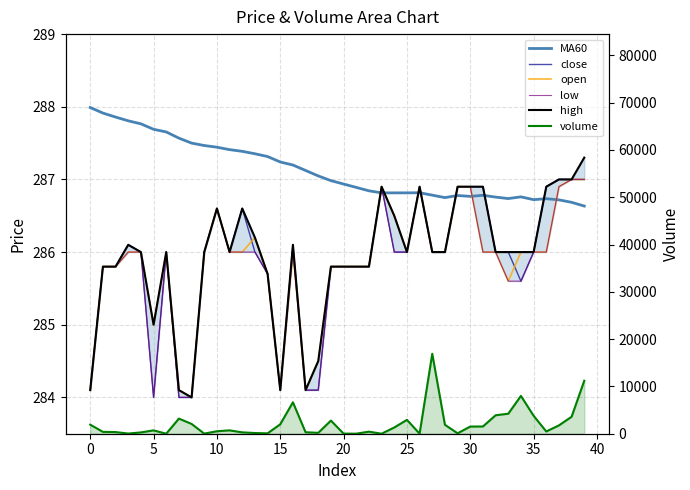

What is the difference between the maximum and second lowest values in the low series?

3.0